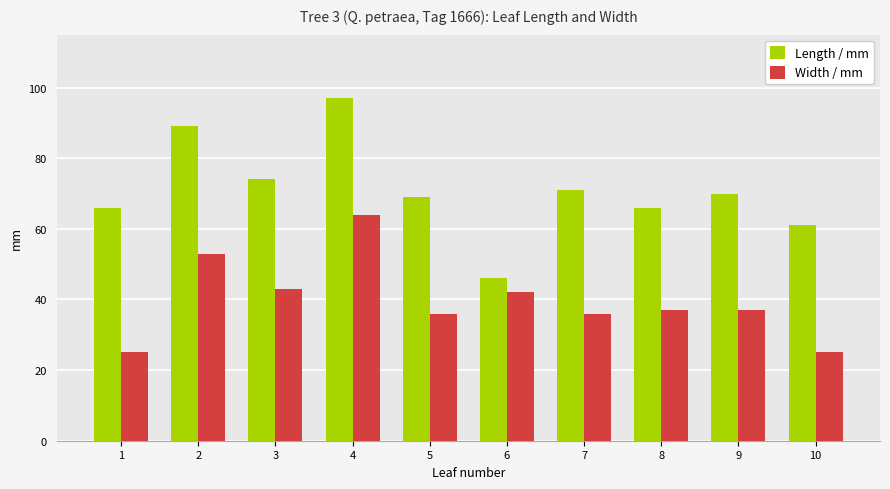

Where does the Length / mm series first go above 70?

2